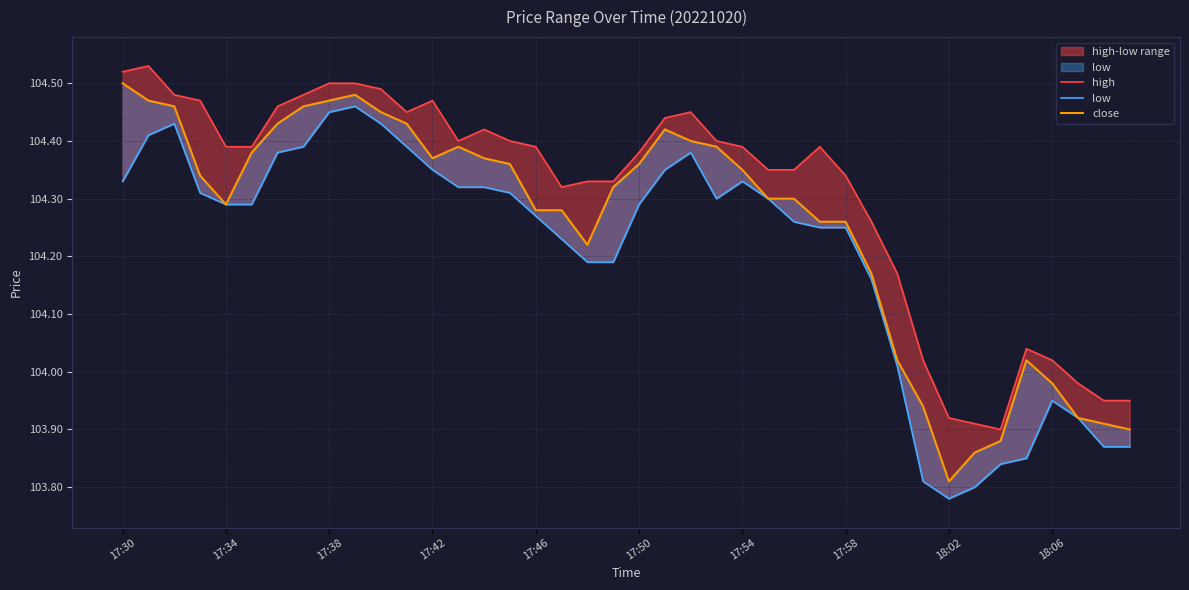

Rank the series by their maximum value, from highest to lowest.

high, close, low